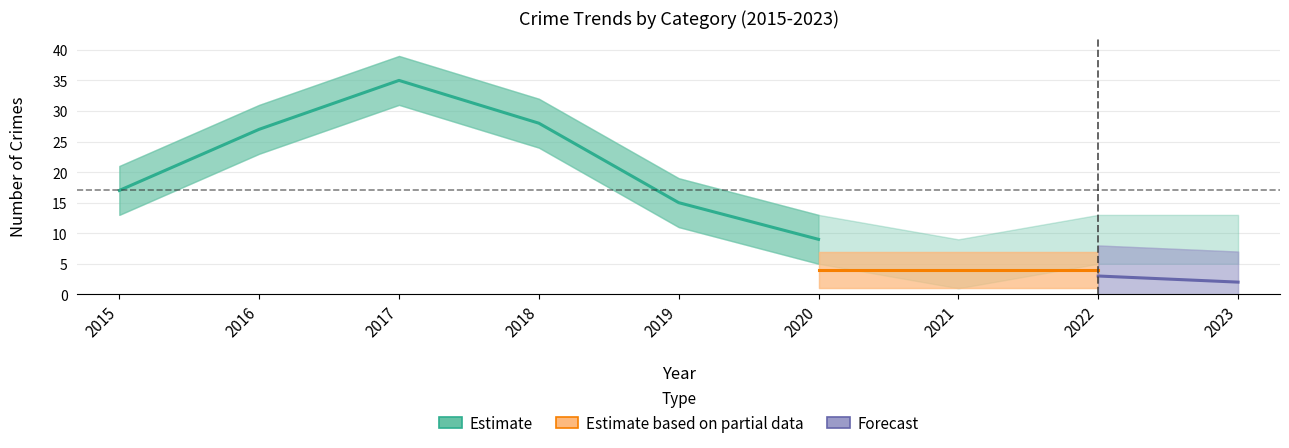

Which has a higher value, 2017 or 2020?

2017